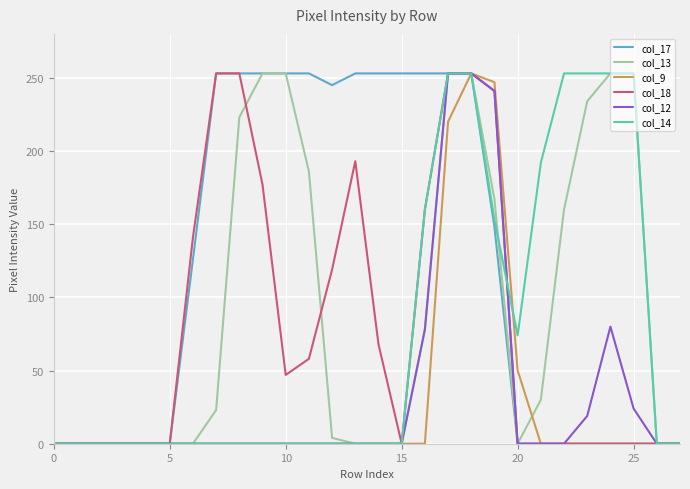

What is the maximum value shown in the chart?

253